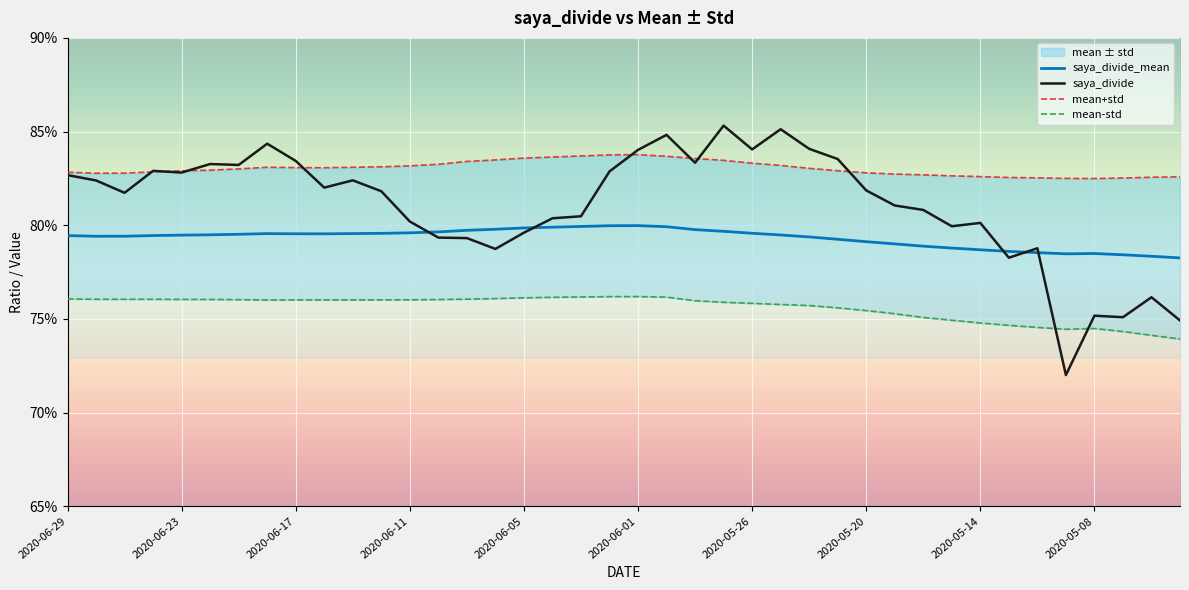

Reading left to right, extract all data points from this chart.

saya_divide_mean: 0.8	0.8	0.8	0.8	0.8	0.8	0.8	0.8	0.8	0.8	0.8	0.8	0.8	0.8	0.8	0.8	0.8	0.8	0.8	0.8	0.8	0.8	0.8	0.8	0.8	0.8	0.8	0.8	0.8	0.8	0.8	0.8	0.8	0.8	0.8	0.8	0.8	0.8	0.8	0.8
saya_divide: 0.8	0.8	0.8	0.8	0.8	0.8	0.8	0.8	0.8	0.8	0.8	0.8	0.8	0.8	0.8	0.8	0.8	0.8	0.8	0.8	0.8	0.8	0.8	0.9	0.8	0.9	0.8	0.8	0.8	0.8	0.8	0.8	0.8	0.8	0.8	0.7	0.8	0.8	0.8	0.7
mean+std: 0.8	0.8	0.8	0.8	0.8	0.8	0.8	0.8	0.8	0.8	0.8	0.8	0.8	0.8	0.8	0.8	0.8	0.8	0.8	0.8	0.8	0.8	0.8	0.8	0.8	0.8	0.8	0.8	0.8	0.8	0.8	0.8	0.8	0.8	0.8	0.8	0.8	0.8	0.8	0.8
mean-std: 0.8	0.8	0.8	0.8	0.8	0.8	0.8	0.8	0.8	0.8	0.8	0.8	0.8	0.8	0.8	0.8	0.8	0.8	0.8	0.8	0.8	0.8	0.8	0.8	0.8	0.8	0.8	0.8	0.8	0.8	0.8	0.7	0.7	0.7	0.7	0.7	0.7	0.7	0.7	0.7